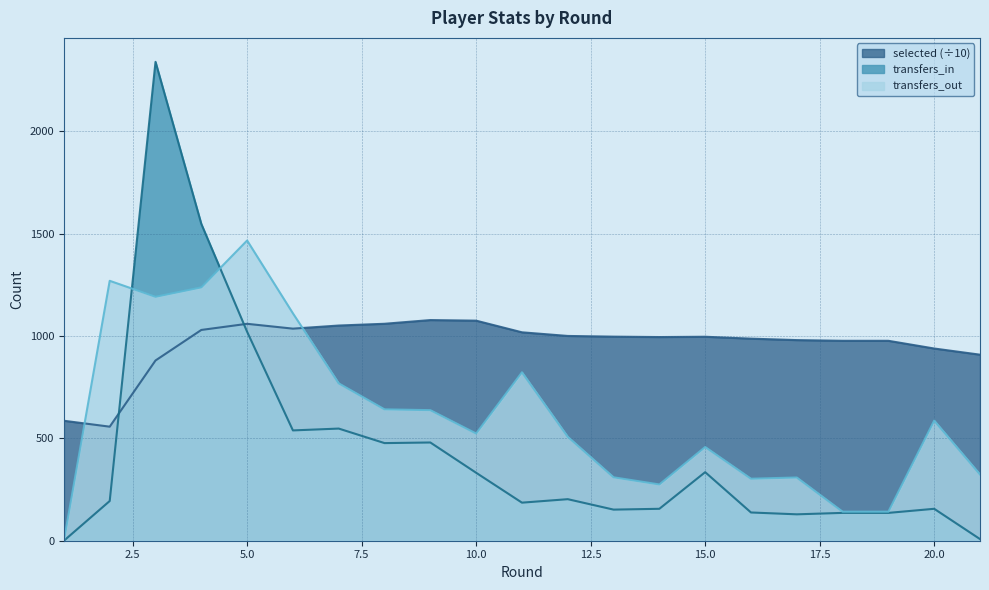

Reading left to right, transcribe all the data shown in this chart.

selected: 586.2	557.3	880.7	1029.9	1059.9	1036.3	1051.5	1060.1	1078.2	1075.3	1018.4	1000.6	997.2	995.2	996.7	987.4	980.3	976.9	976.9	939.2	909.1
transfers_in: 0.0	194.0	2340.0	1548.0	1021.0	539.0	548.0	477.0	480.0	332.0	186.0	203.0	152.0	156.0	335.0	138.0	129.0	136.0	136.0	156.0	8.0
transfers_out: 0.0	1270.0	1192.0	1238.0	1467.0	1111.0	769.0	642.0	638.0	524.0	823.0	508.0	310.0	275.0	458.0	303.0	309.0	142.0	142.0	587.0	324.0